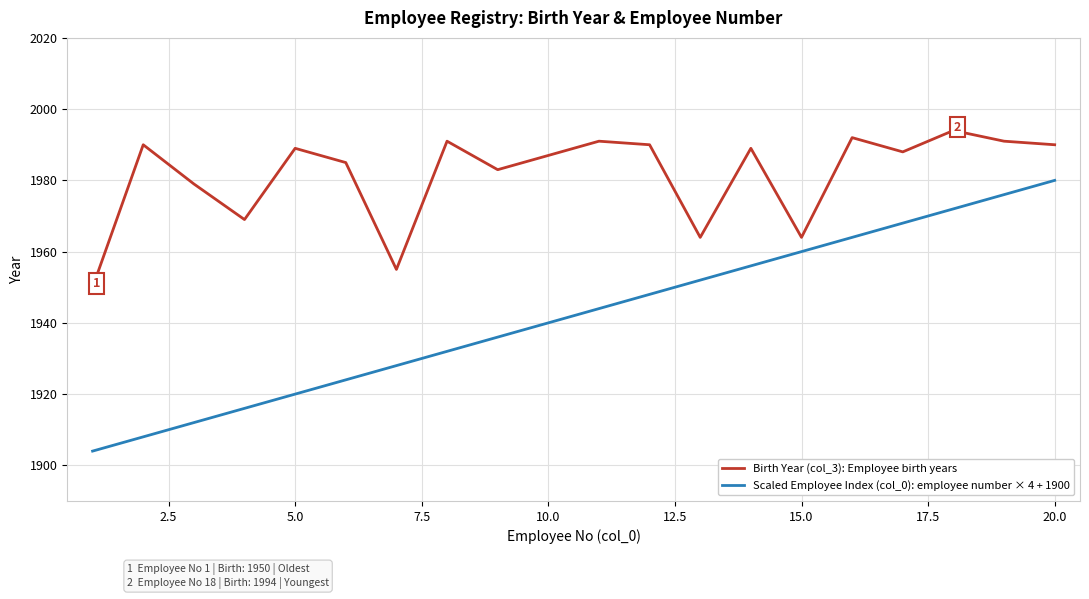

What is the minimum value shown in the chart?

1904